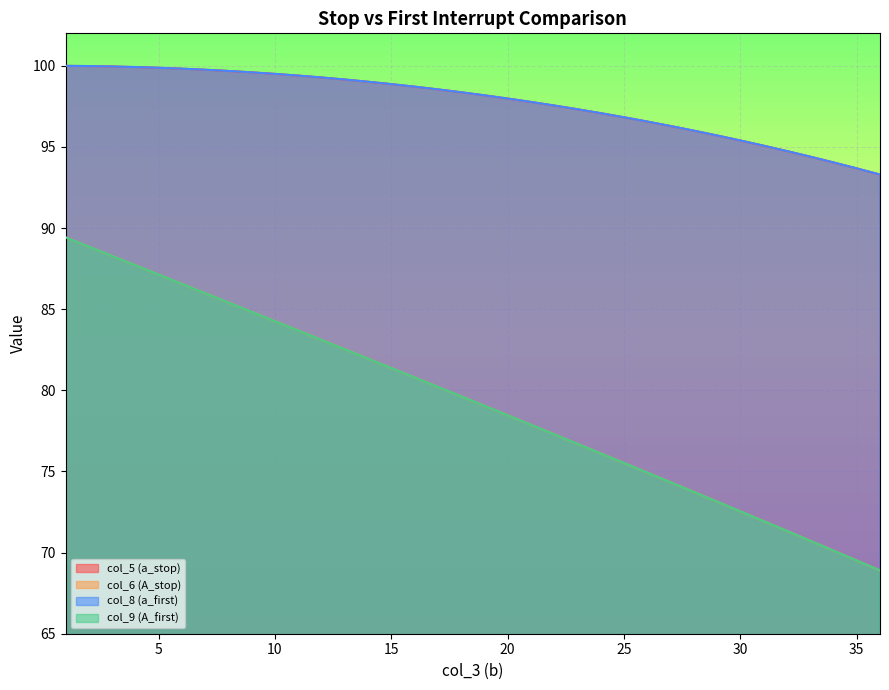

What is the sum of all col_6 (A_stop) values?

2854.0